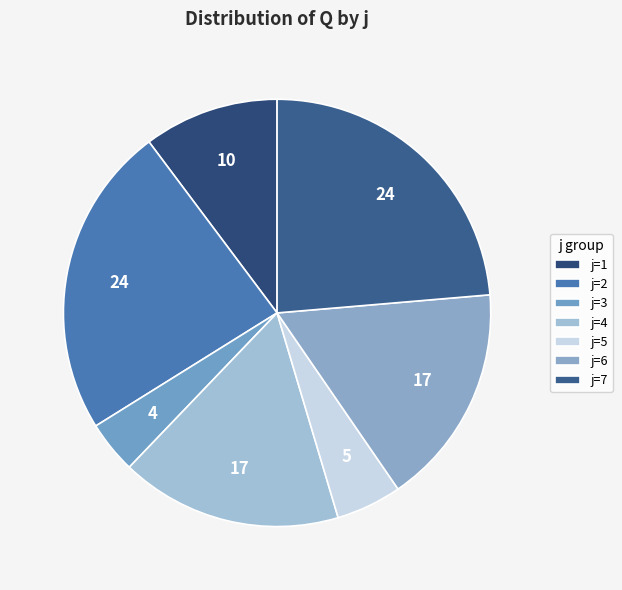

Count the number of slices in the pie.

7